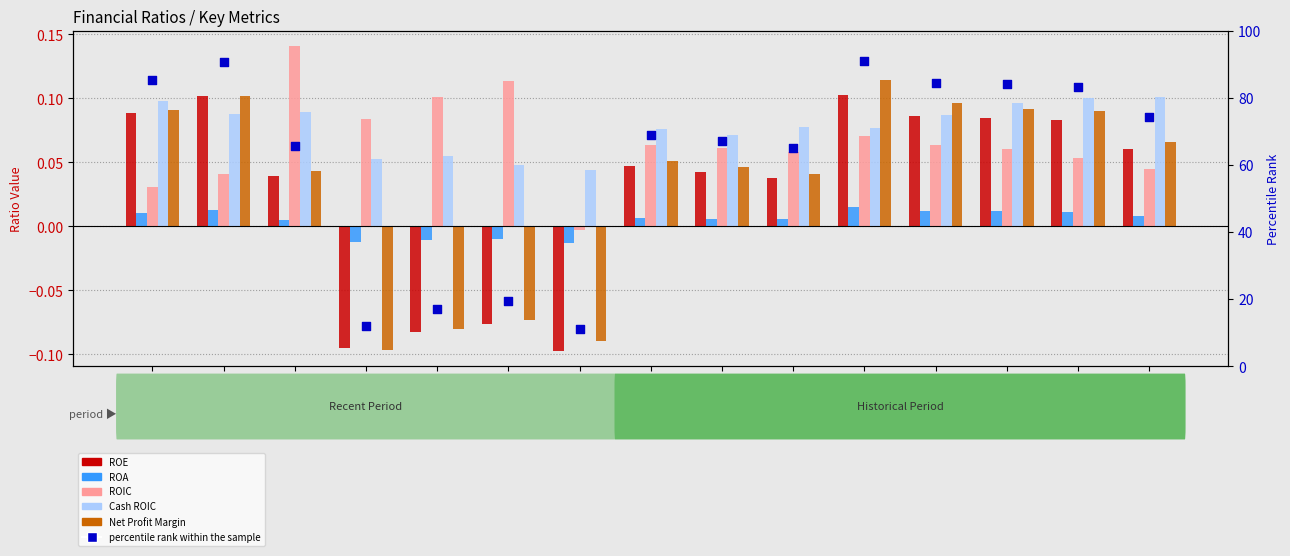

At which category is the sum across all series the highest?

2017-09-30